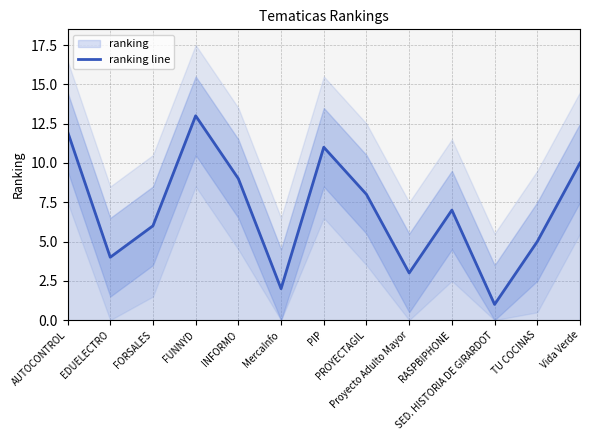

Approximately how many times larger is the value at FUNNYD compared to Vida Verde?

1.3